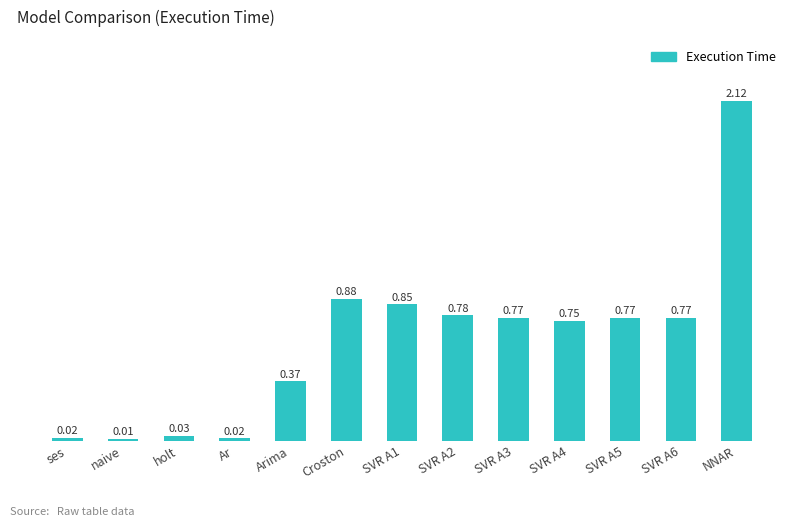

What is the sum of all values?

8.1